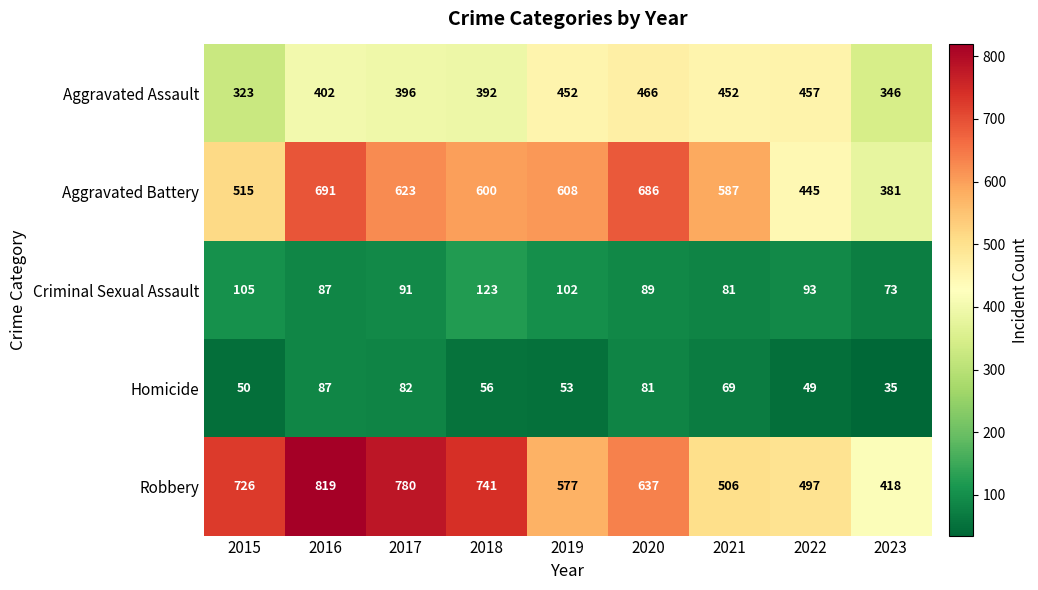

Rank the categories by Aggravated Battery value from highest to lowest.

2016, 2020, 2017, 2019, 2018, 2021, 2015, 2022, 2023